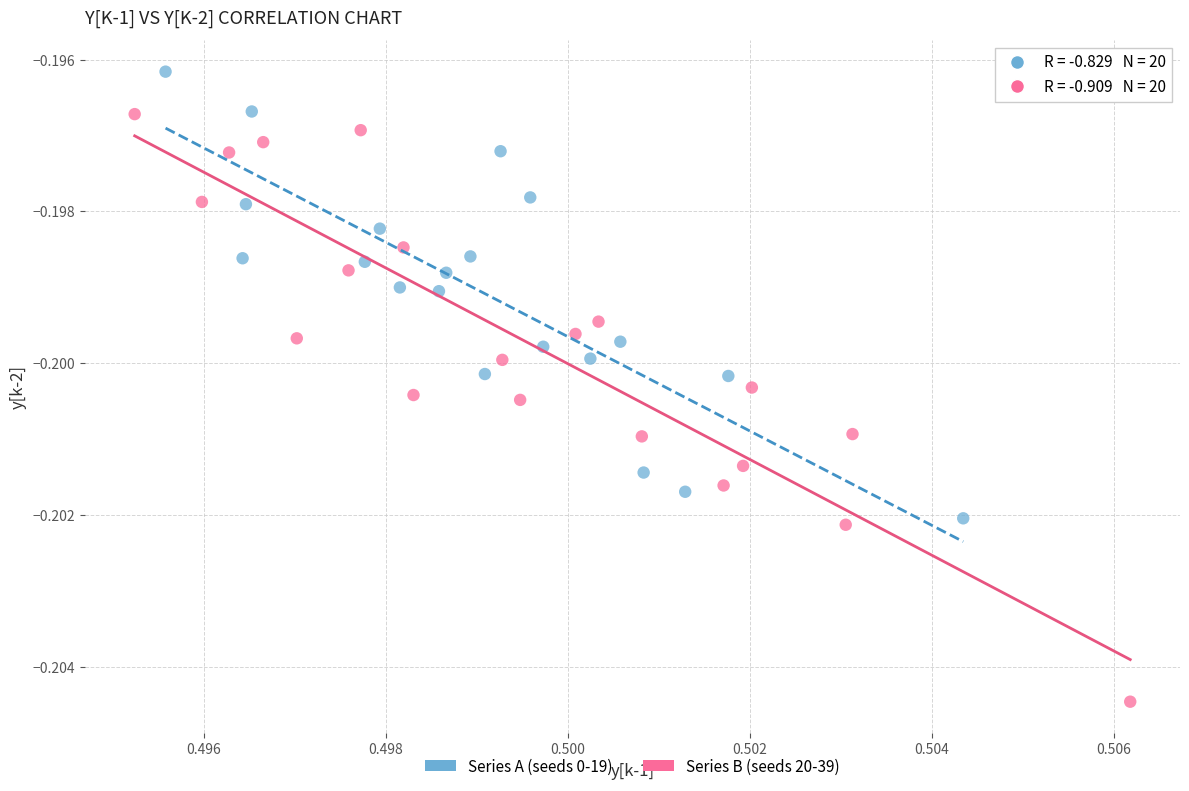

Which series contains the highest Y value?

Series A (seeds 0-19)